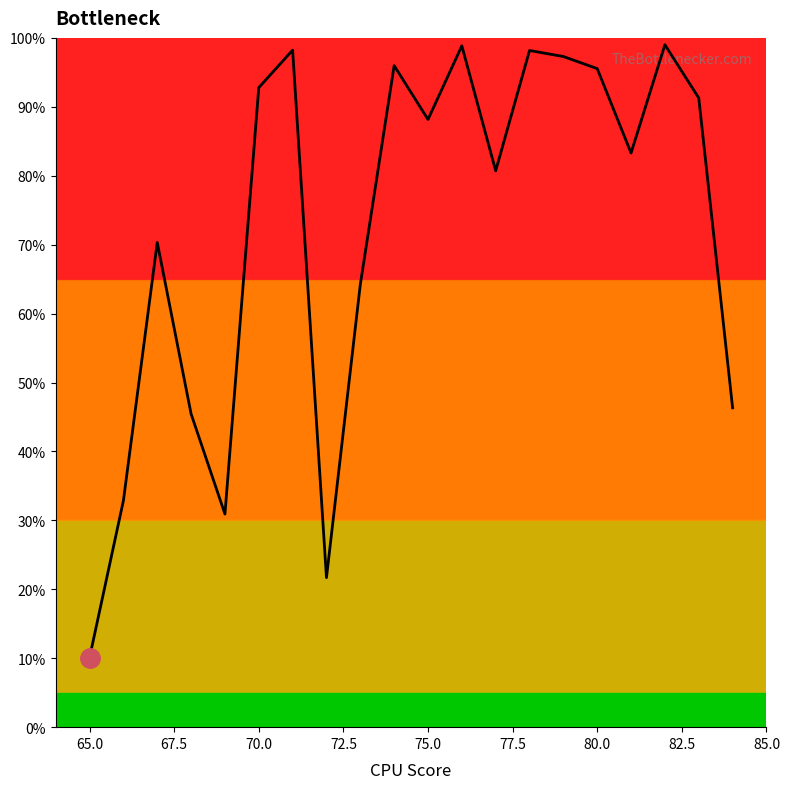

How many data points does each series have?

20